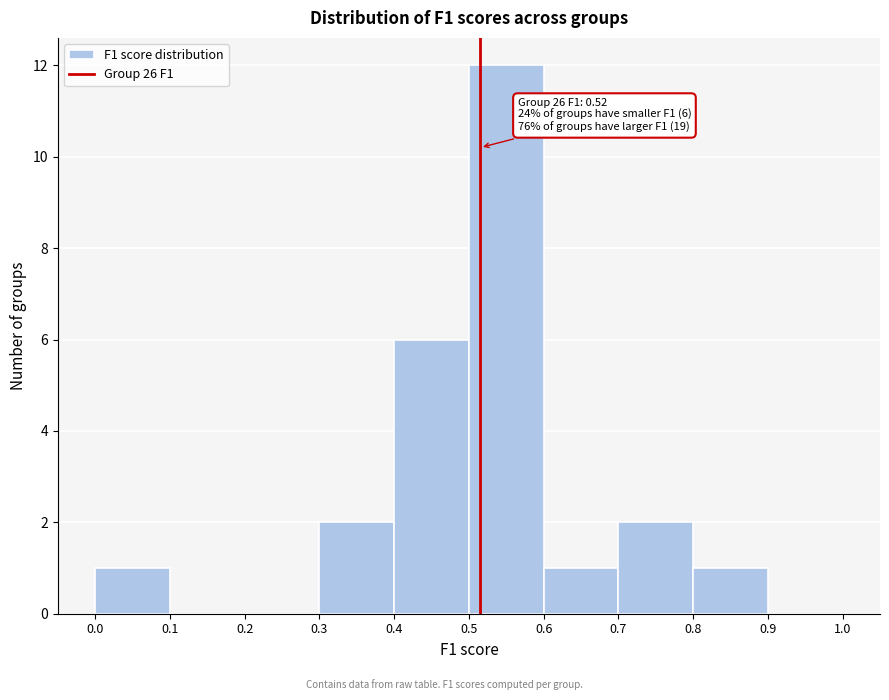

Over which range of the x-axis is the bar tallest?

0.5 to 0.6